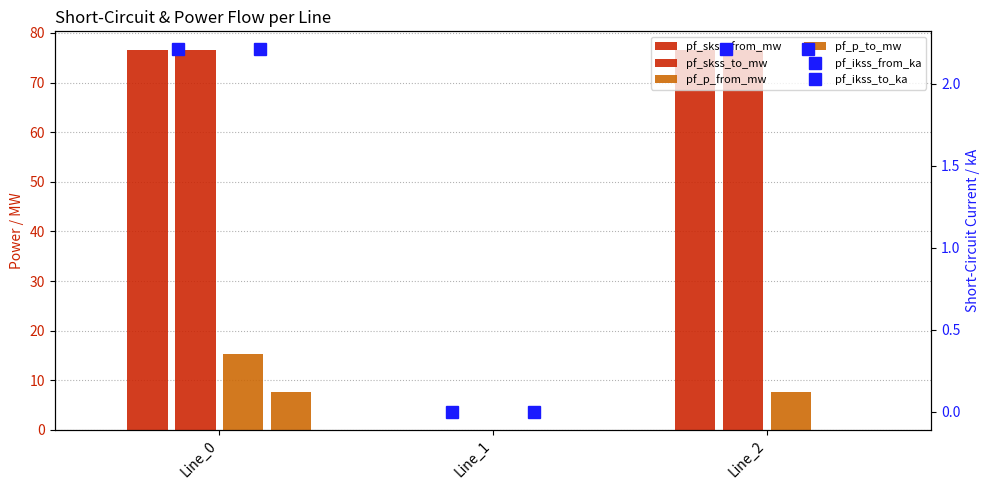

True or false: pf_ikss_to_ka has a value of 2.2 at Line_2.

True